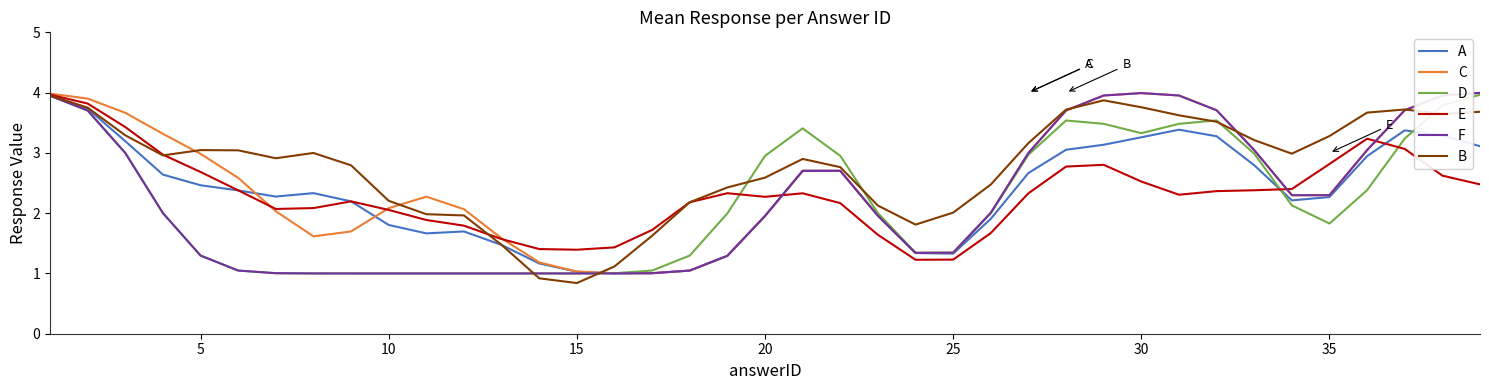

What are all the series names shown in the legend?

A, C, D, E, F, B